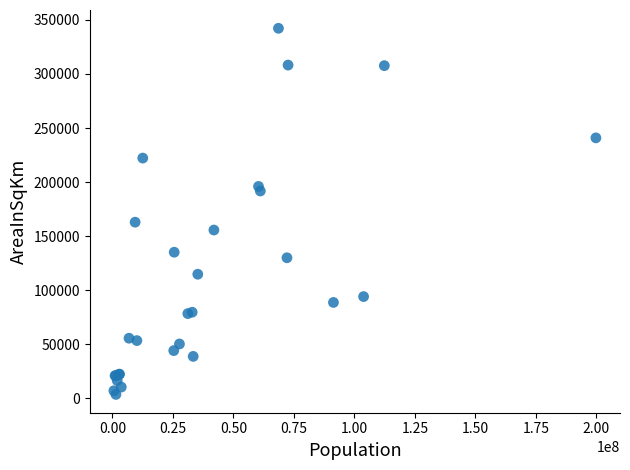

What Y value in the scatter plot is closest to 172970?

162968